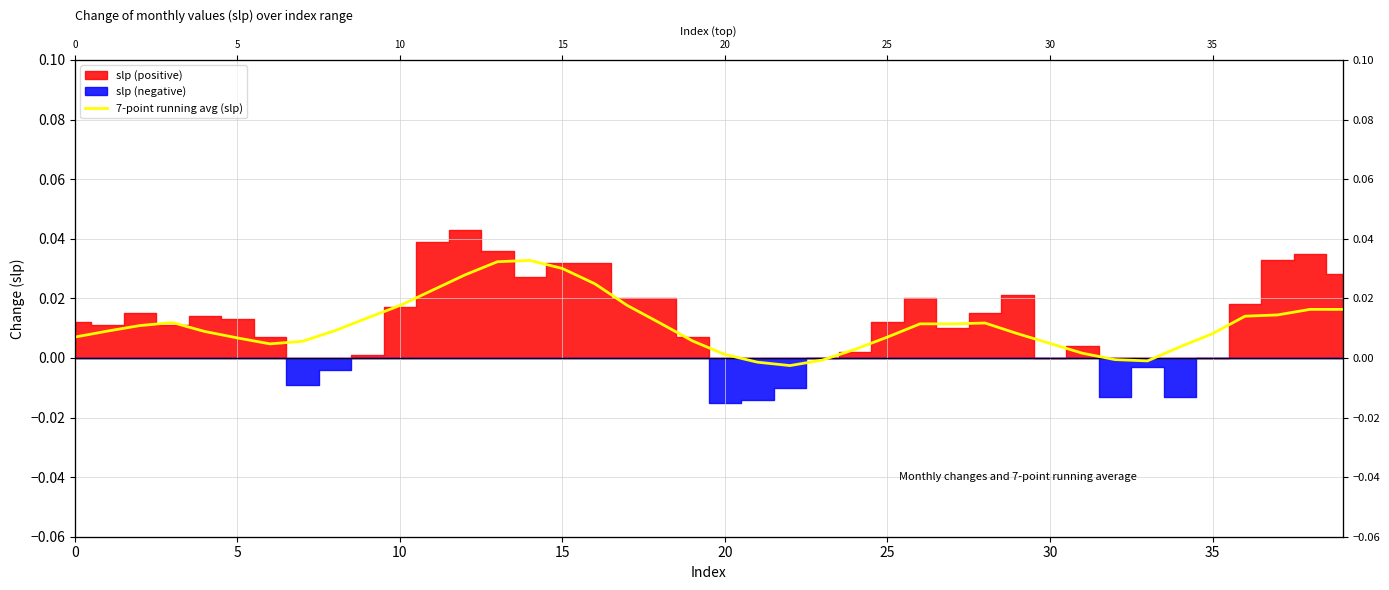

What is the label of the 11th point from the left?

10